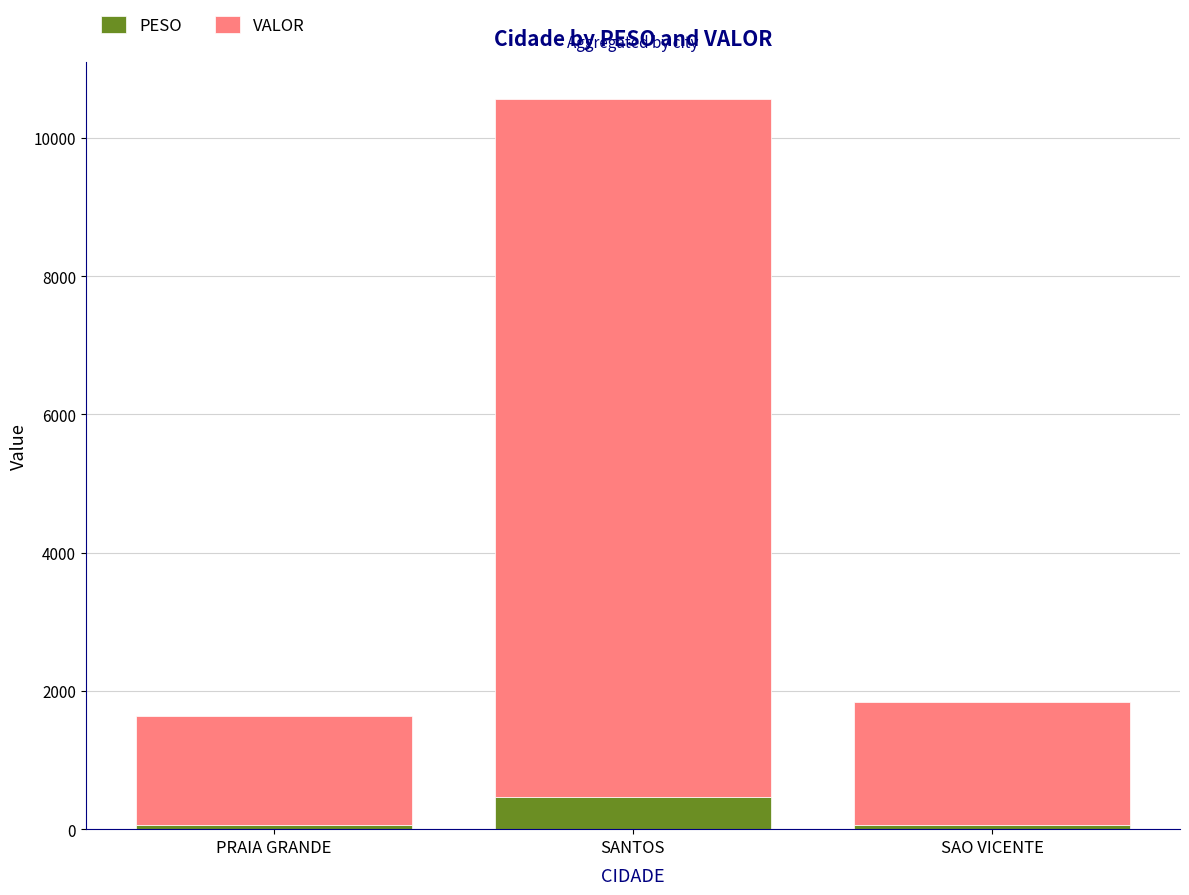

What is the lowest value of the PESO series?

66.4